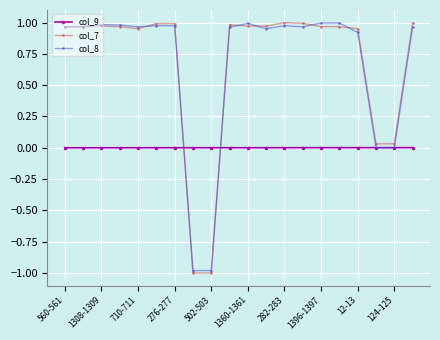

What are all the series names shown in the legend?

col_9, col_7, col_8